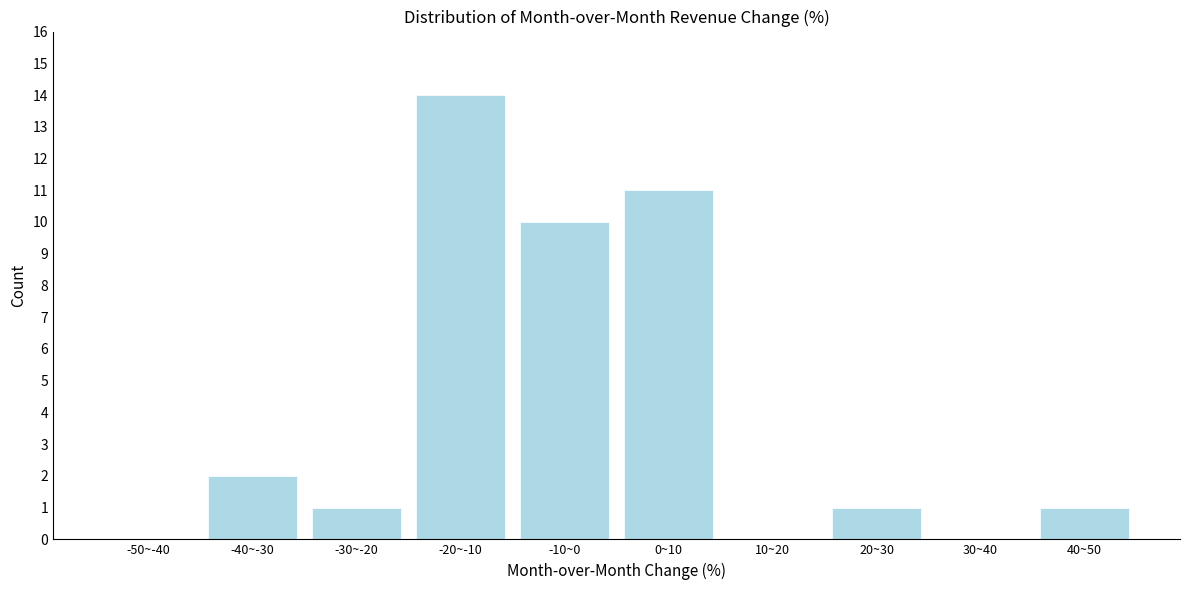

Reading left to right, transcribe all the data shown in this chart.

-50~-40=0	-40~-30=2	-30~-20=1	-20~-10=14	-10~0=10	0~10=11	10~20=0	20~30=1	30~40=0	40~50=1